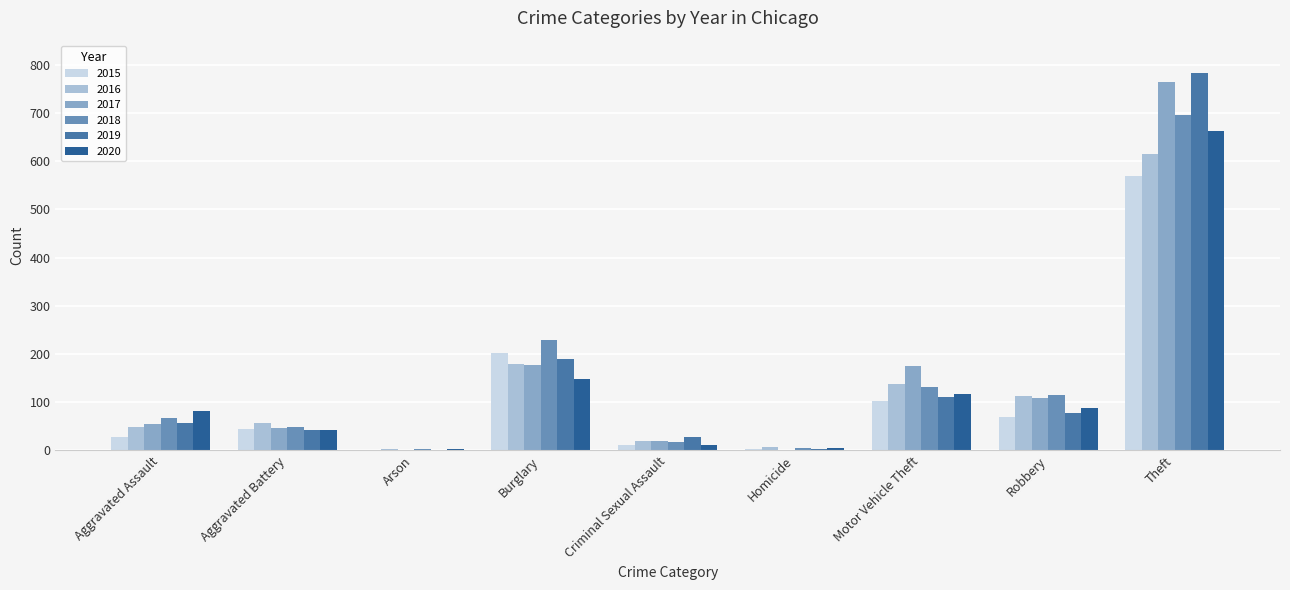

What is the sum of all 2020 values?

1162